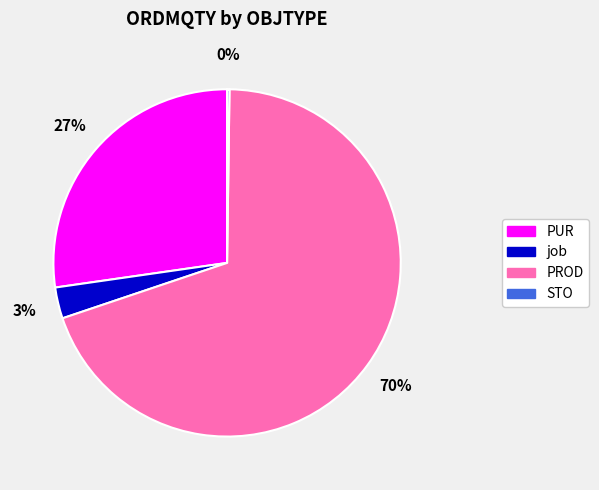

Does any single category account for the majority?

Yes